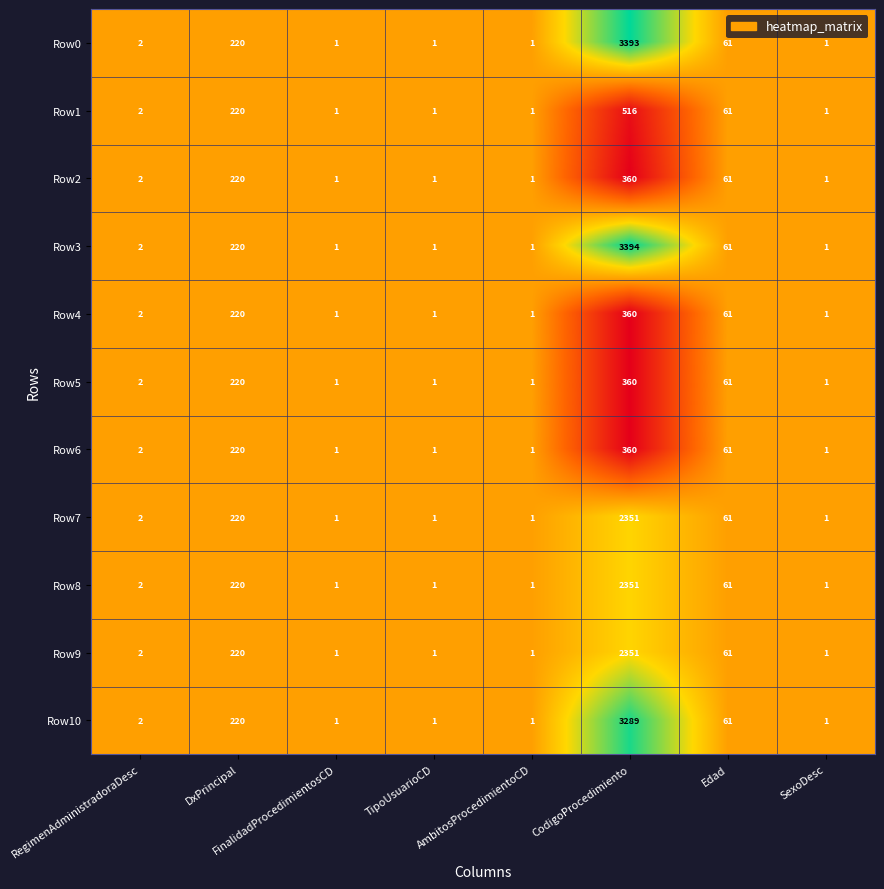

What is the sum of all Row3 values?

3681